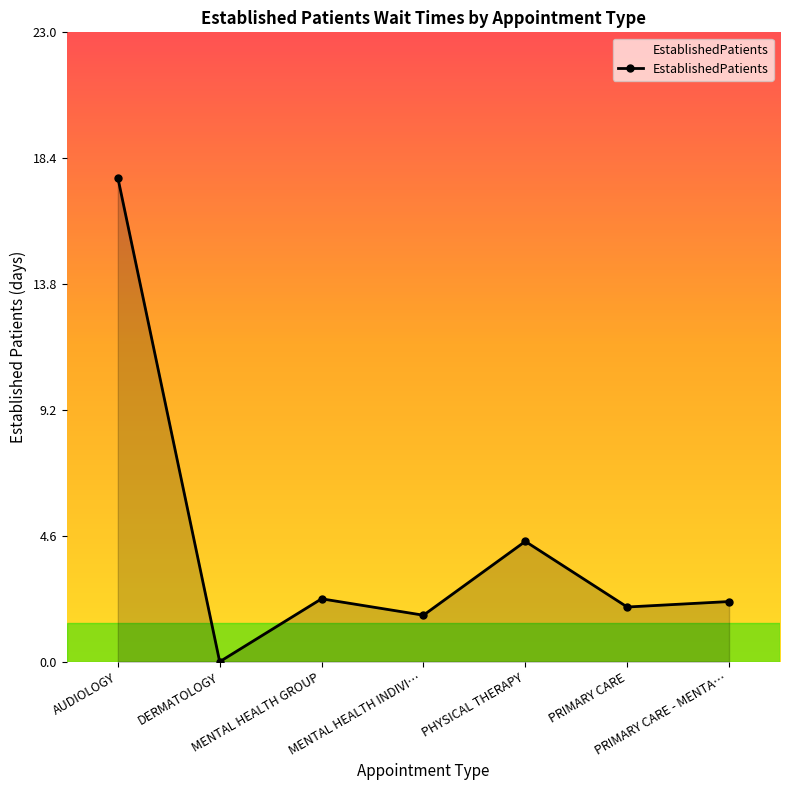

What is the average value?

4.3